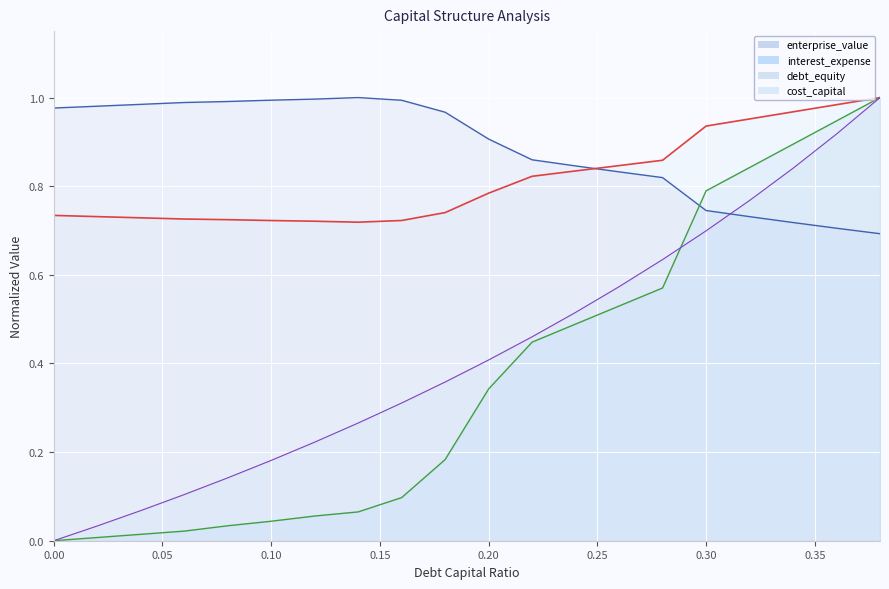

Which category has the highest value across all series?

0.38